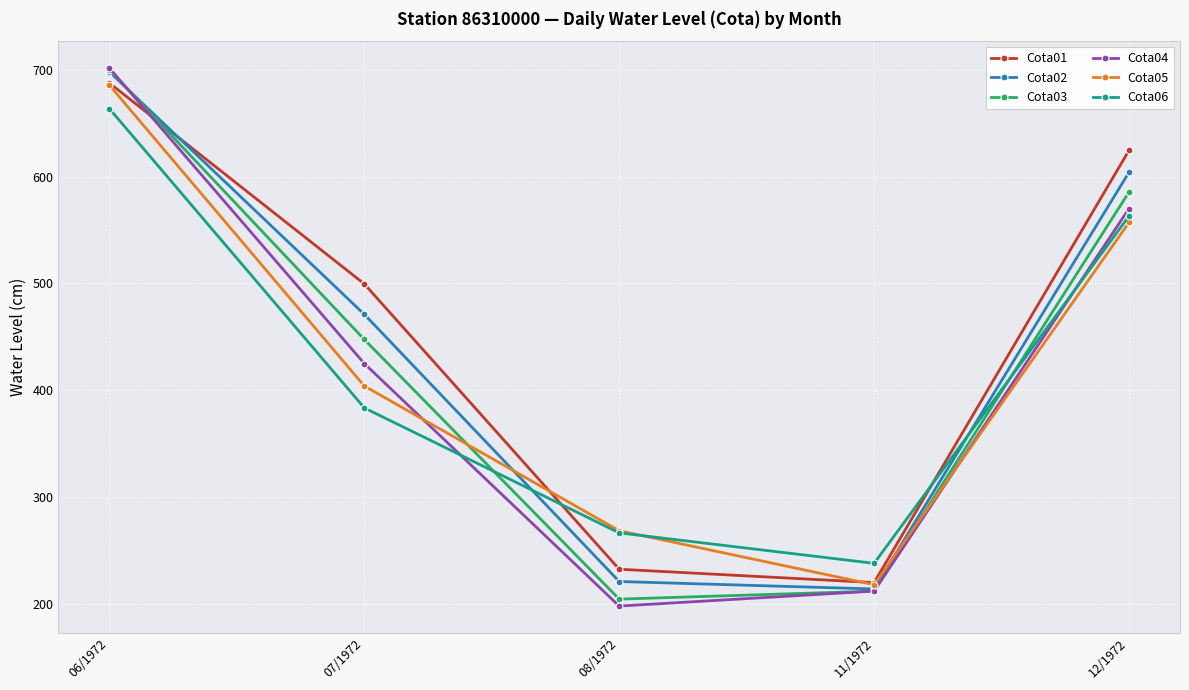

Which series has the largest range (max minus min)?

Cota04